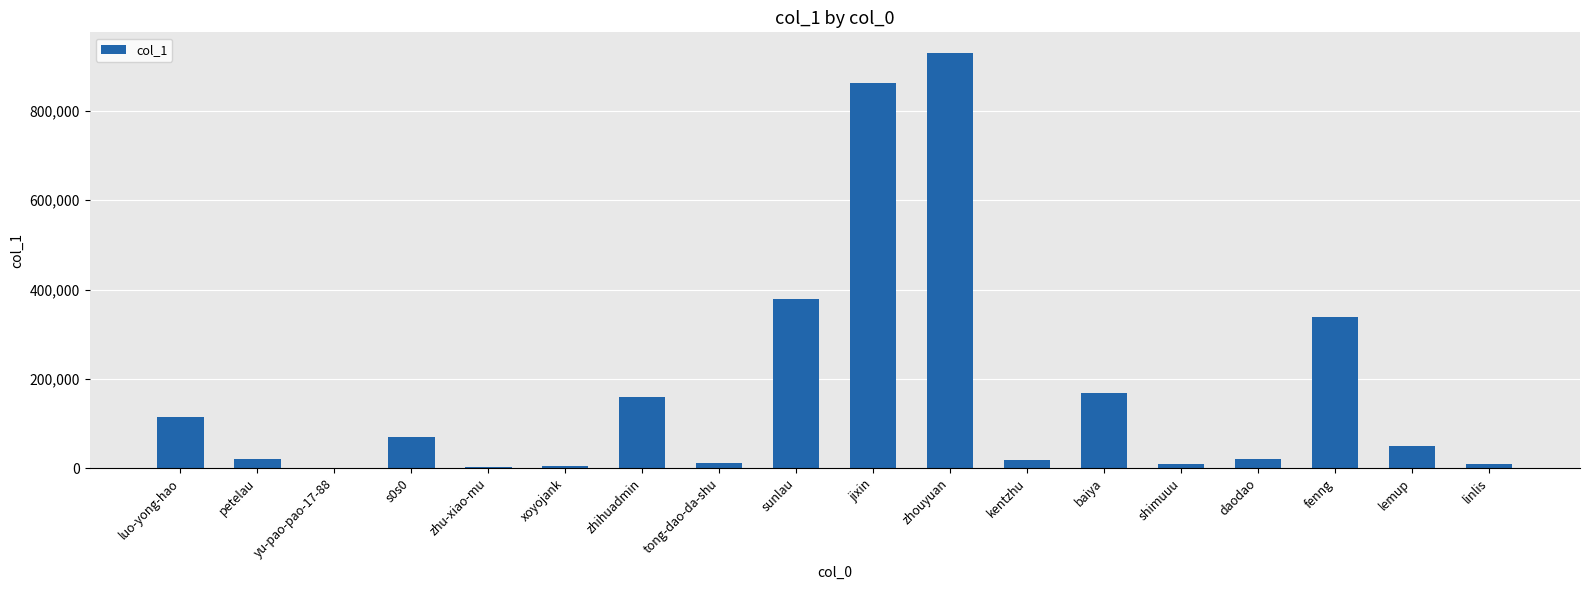

The chart shows a value of 1317882 at jixin. True or false?

False